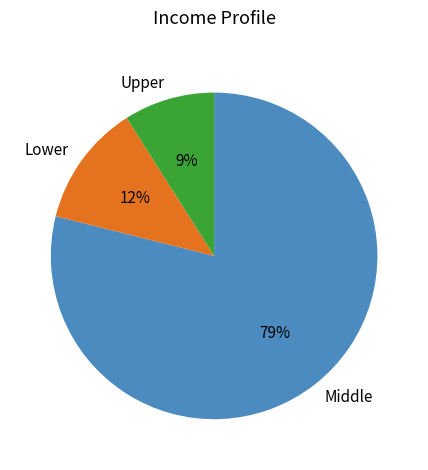

What percentage is the Lower slice, to the nearest percent?

12%